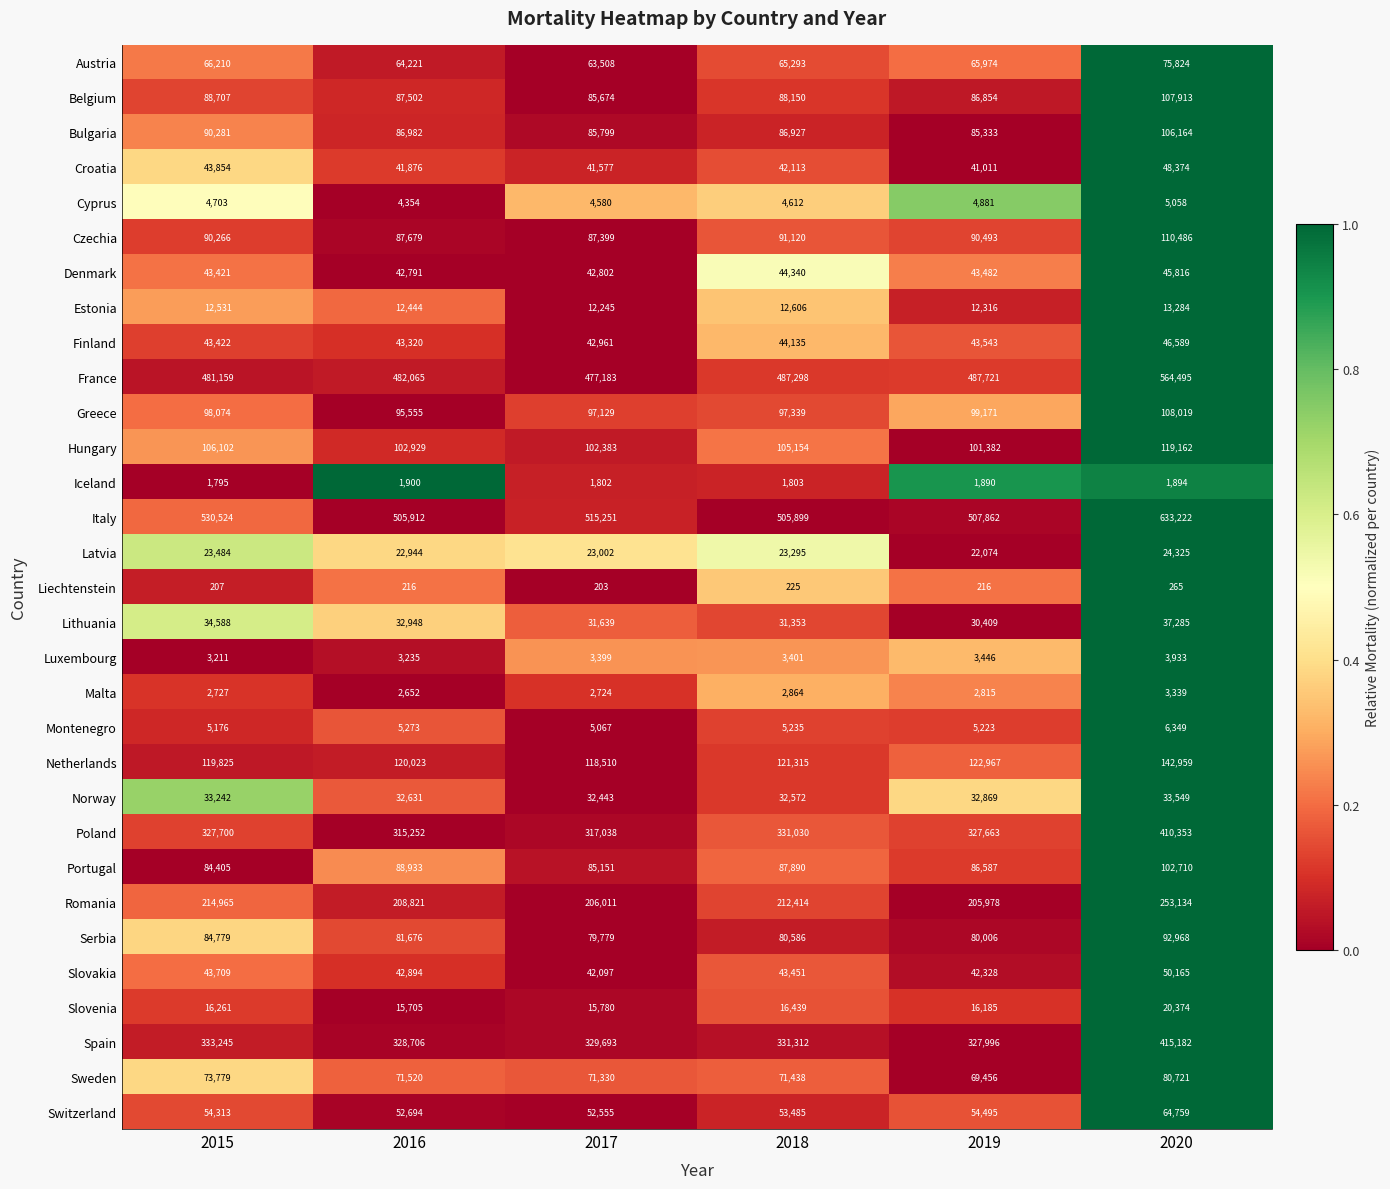

Which series has the largest range (max minus min)?

Italy